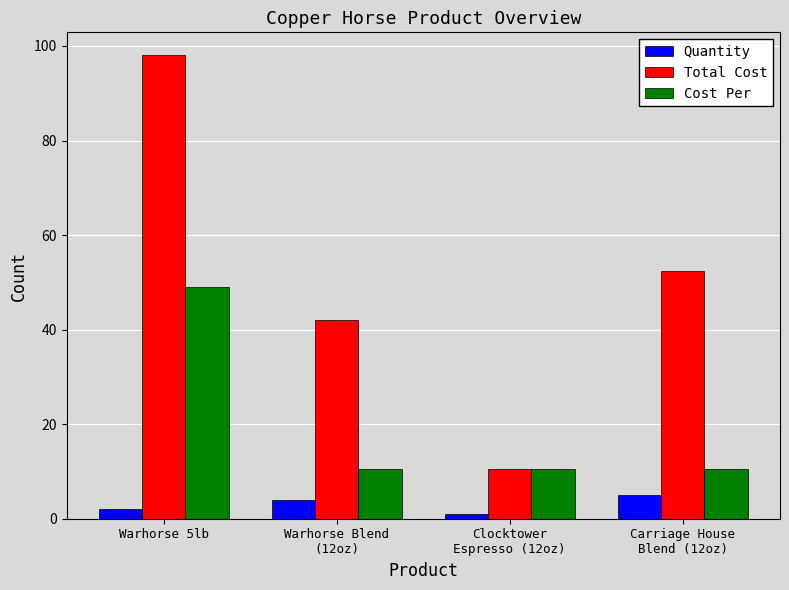

Count the number of categories in the chart.

4